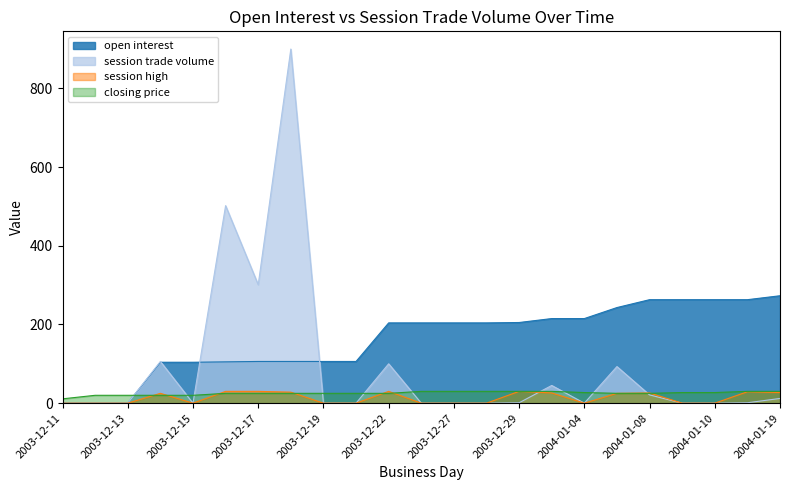

How many intersections are there between session high and closing price?

7